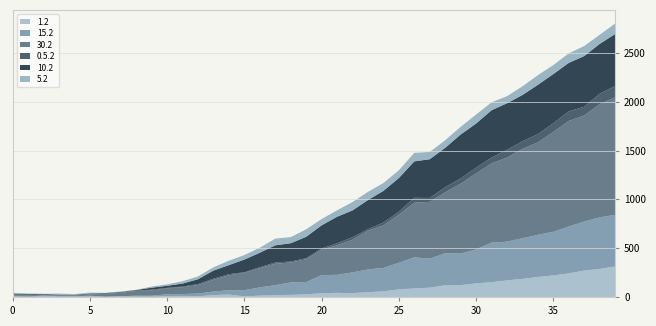

Reading right to left, list all the values displayed in this chart.

1.2: 313.1	287.2	270.5	241.8	220.6	205.6	185.6	170.2	151.0	139.6	120.9	119.3	95.9	87.1	77.8	58.0	48.8	39.3	42.2	38.2	27.5	21.6	19.7	14.2	6.0	25.4	19.3	7.0	10.5	8.7	3.5	3.2	5.9	2.9	5.5	3.2	4.0	7.4	1.5	5.2
15.2: 528.2	528.3	502.8	479.7	447.4	430.7	416.2	396.5	405.3	348.4	323.5	328.8	296.7	319.0	272.8	240.0	233.5	212.8	184.6	186.4	125.4	127.5	101.2	84.4	63.4	44.1	36.7	27.5	19.9	19.7	9.2	9.6	2.3	1.2	6.9	4.7	4.2	7.0	6.1	6.6
30.2: 1205.4	1159.4	1086.2	1082.3	1023.1	948.3	915.4	860.8	813.9	777.6	716.1	624.4	582.2	560.0	493.4	435.2	397.7	334.2	303.3	261.5	233.6	204.6	219.8	196.9	178.7	152.9	120.7	88.3	70.4	60.4	54.4	48.8	35.6	27.8	13.0	8.7	5.5	9.3	9.7	7.0
0.5.2: 115.1	107.0	89.5	99.0	89.2	83.4	78.2	79.5	58.2	59.7	54.7	52.0	39.6	50.2	30.8	29.7	14.5	25.8	20.2	11.0	11.6	9.3	12.9	9.6	5.0	11.5	11.0	9.9	5.7	4.6	8.1	4.0	5.0	5.0	5.1	2.6	5.7	1.5	5.6	6.1
10.2: 531.9	511.0	519.3	495.5	503.5	505.5	473.9	477.7	484.7	451.7	449.1	403.7	397.1	373.1	344.0	324.1	299.0	275.0	271.7	237.2	218.4	187.9	175.7	148.3	130.5	92.7	83.3	49.6	31.3	21.2	20.2	6.0	3.5	3.8	5.6	4.2	4.7	6.1	6.8	5.3
5.2: 107.6	93.6	102.7	98.1	92.1	98.9	88.4	72.2	81.2	91.9	78.8	78.0	74.0	87.5	79.2	80.5	83.6	85.6	66.4	64.2	77.1	62.4	69.0	51.5	45.8	45.6	33.6	28.7	23.5	14.7	12.2	1.2	4.5	1.5	8.7	6.7	10.7	1.5	6.8	13.1